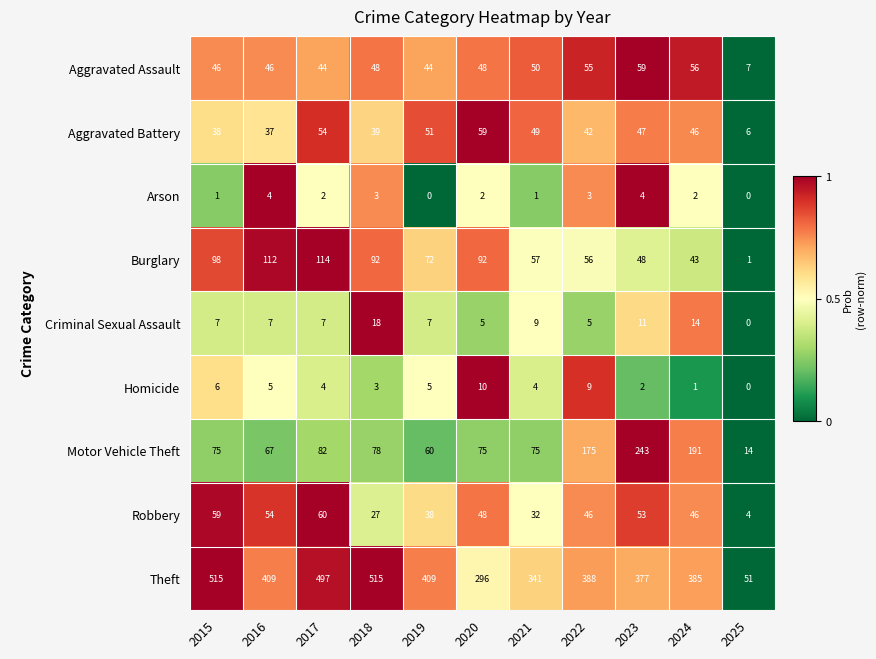

Which series has the largest total across all categories?

Theft